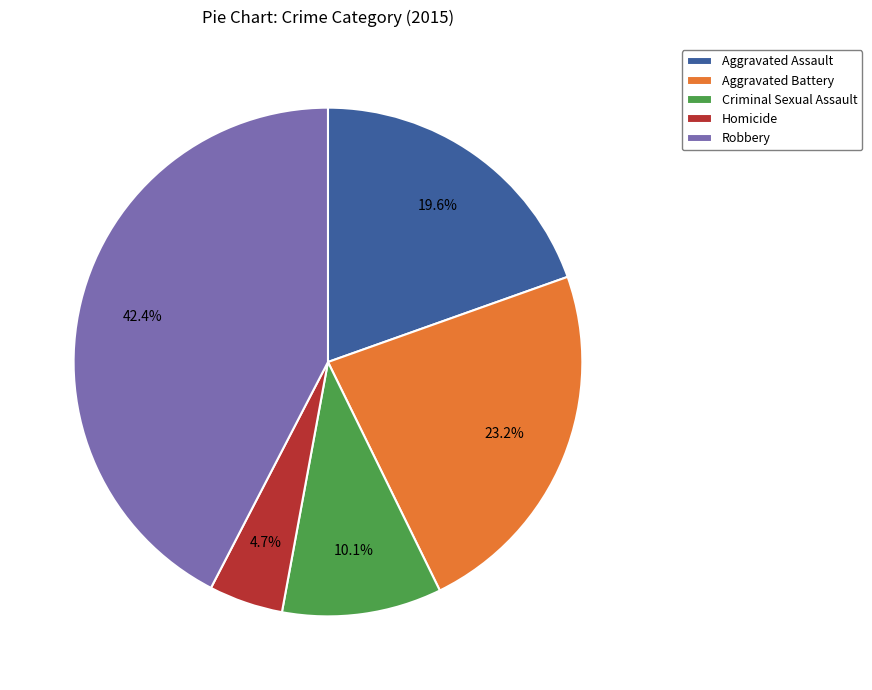

What portion of the pie excludes Aggravated Assault?

80.4%